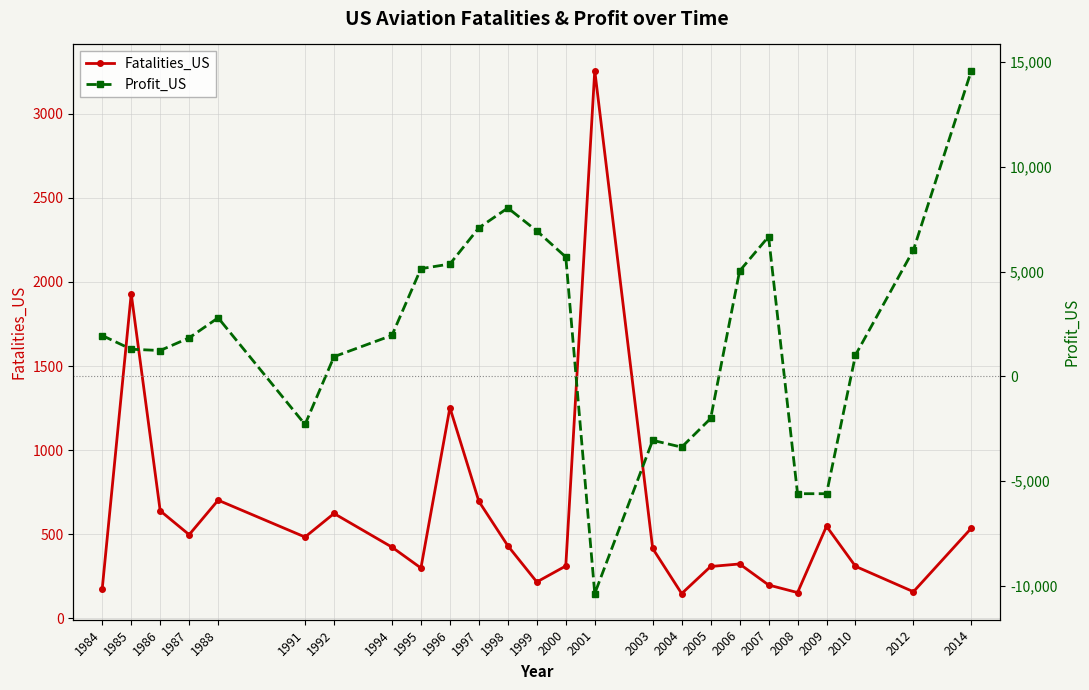

The value of Profit_US at 2006 is 5035. True or false?

True